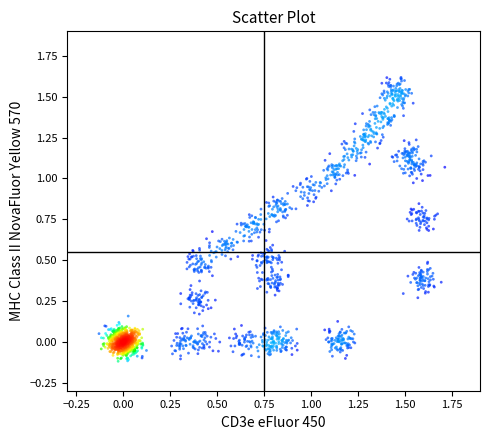

What is the range of X values (max minus min)?

1.8